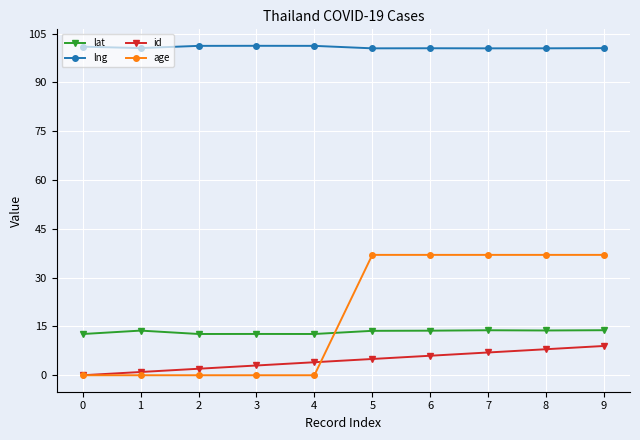

What is the sum of all id values?

45.0